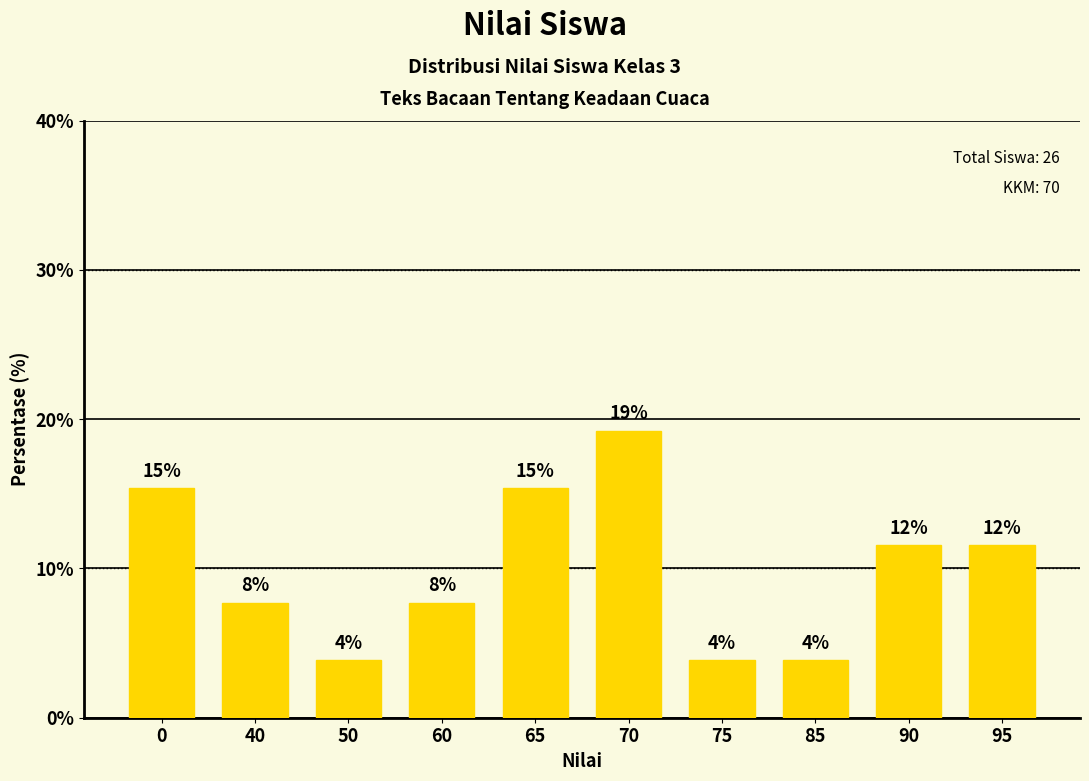

What is the minimum value shown in the chart?

3.8